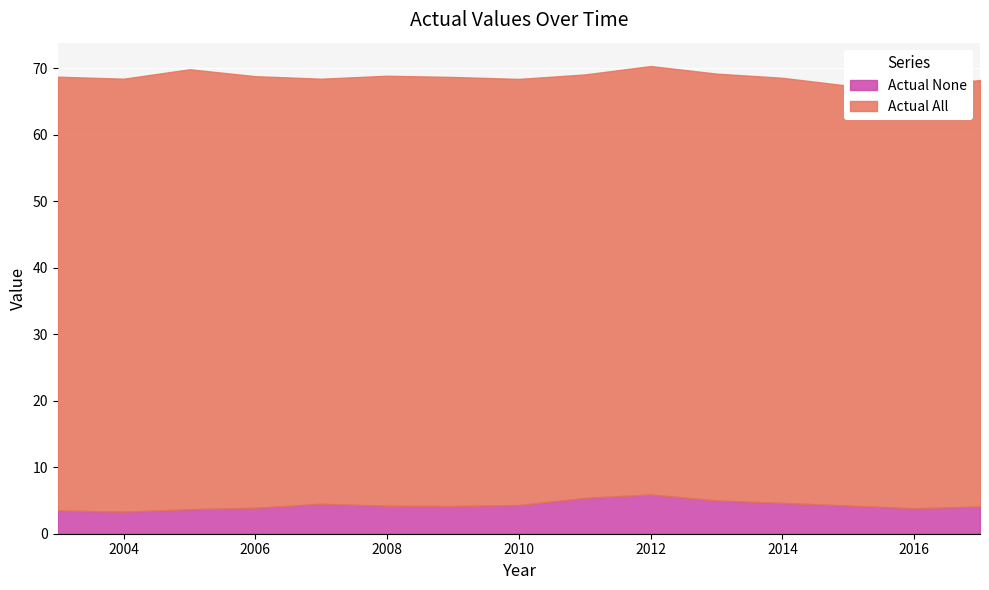

True or false: Actual None has more than 1 interior local peaks.

True